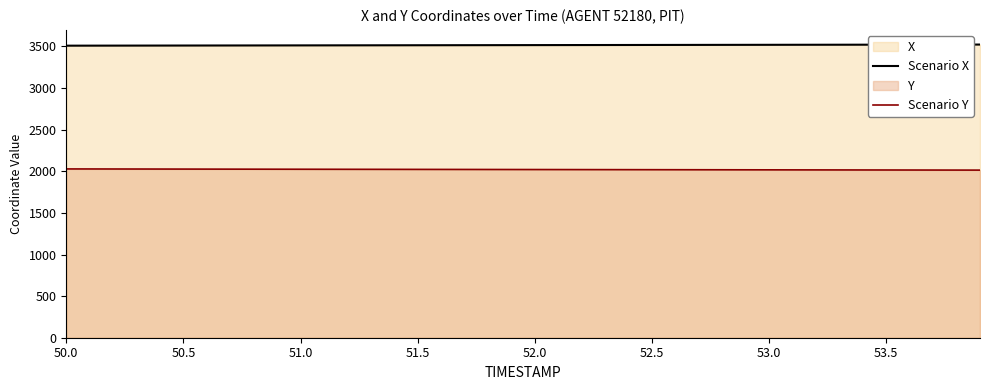

What is the average value of the Scenario X series?

3516.0